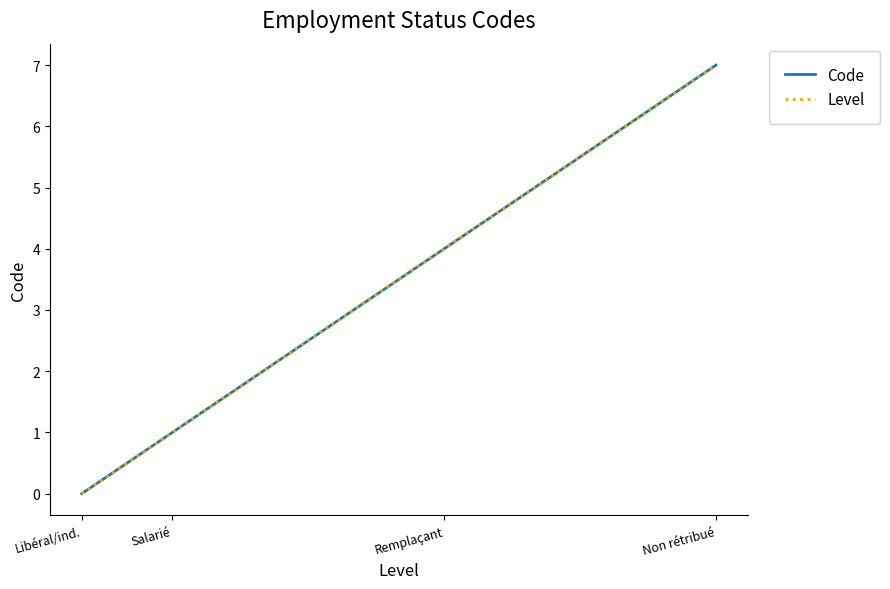

Does the chart display data point markers on the line(s)?

No